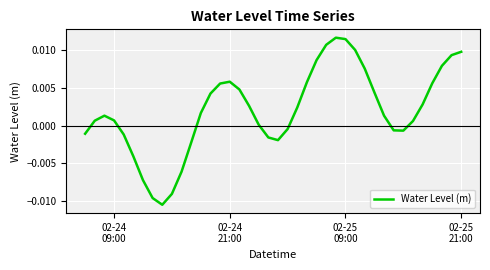

Does the chart display data point markers on the line(s)?

No